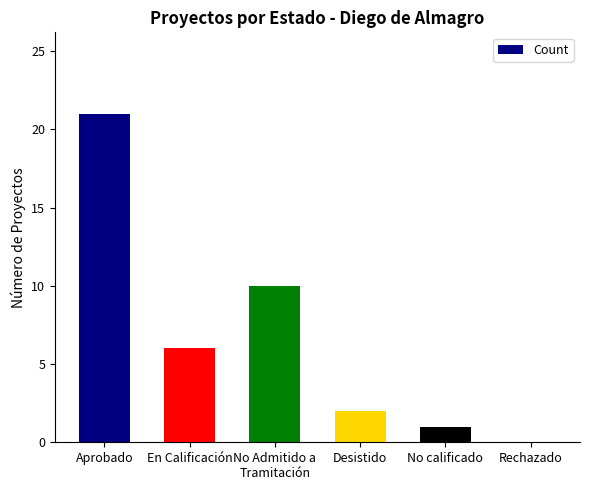

Read the value at En Calificación.

6